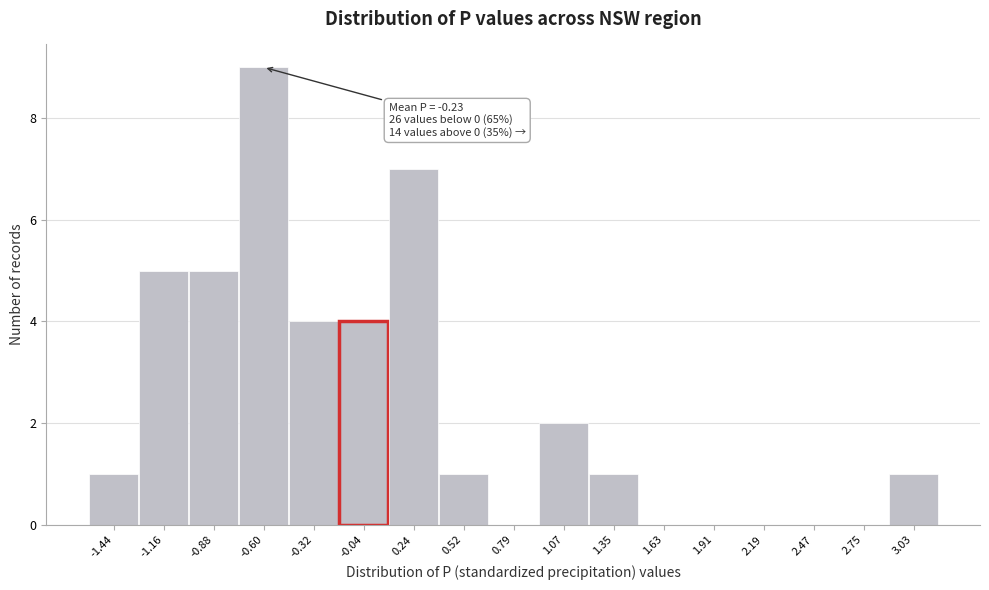

Which range on the x-axis has the tallest bar?

-0.75 to -0.45